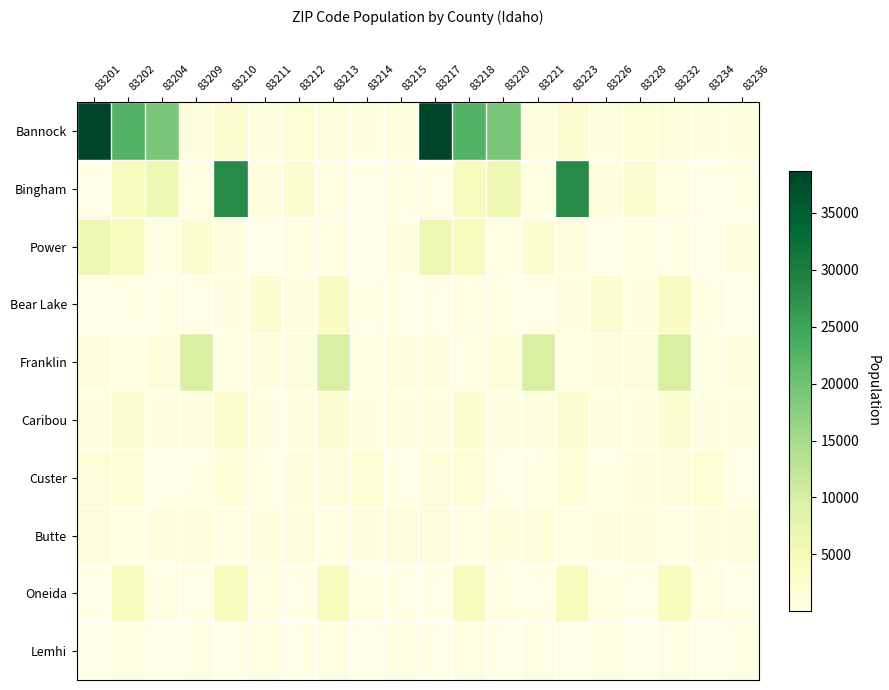

Between 83214 and 83215, which series saw the biggest shift?

Custer